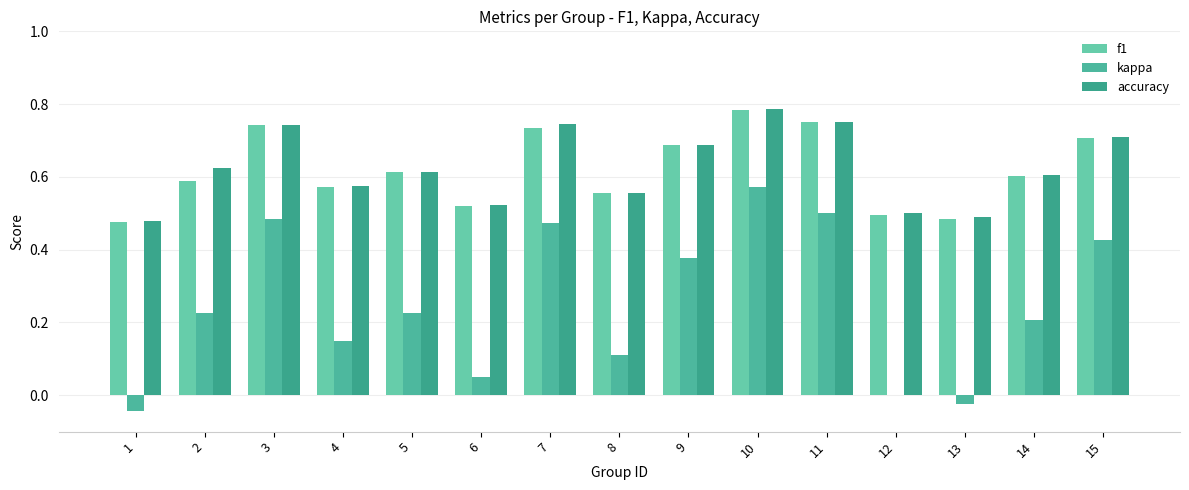

True or false: kappa has a value of 0.4 at 15.

True